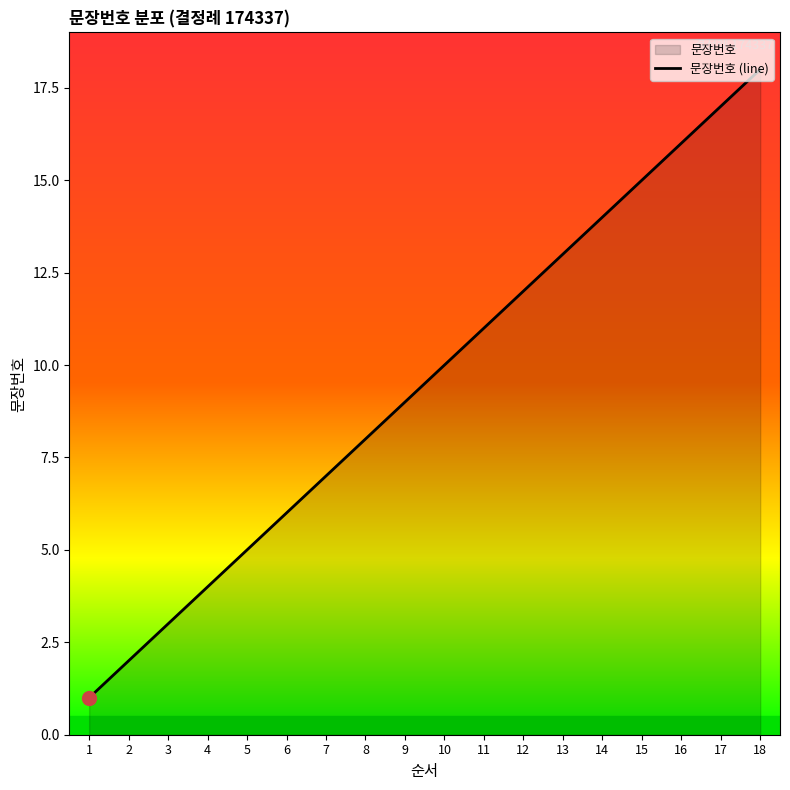

List the labels in order of value, largest first.

18, 17, 16, 15, 14, 13, 12, 11, 10, 9, 8, 7, 6, 5, 4, 3, 2, 1